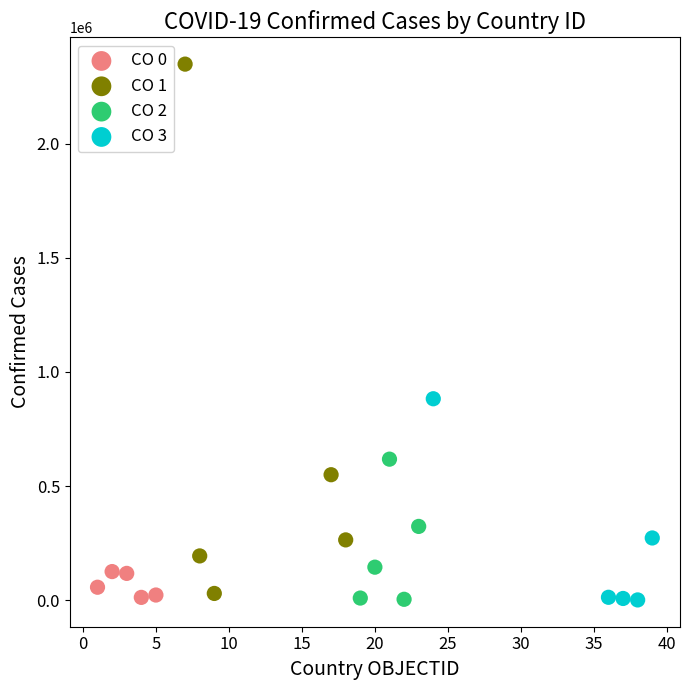

Which series reaches the maximum Y coordinate?

CO 1